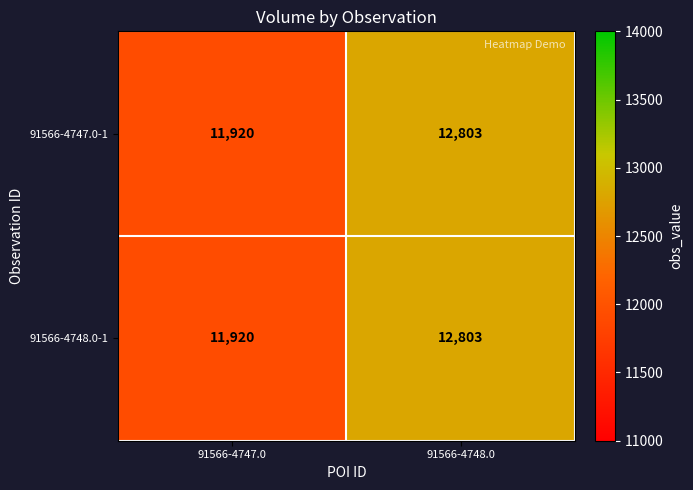

Reading left to right, what are all the values shown in this chart?

91566-4747.0-1: 11920	12803
91566-4748.0-1: 11920	12803